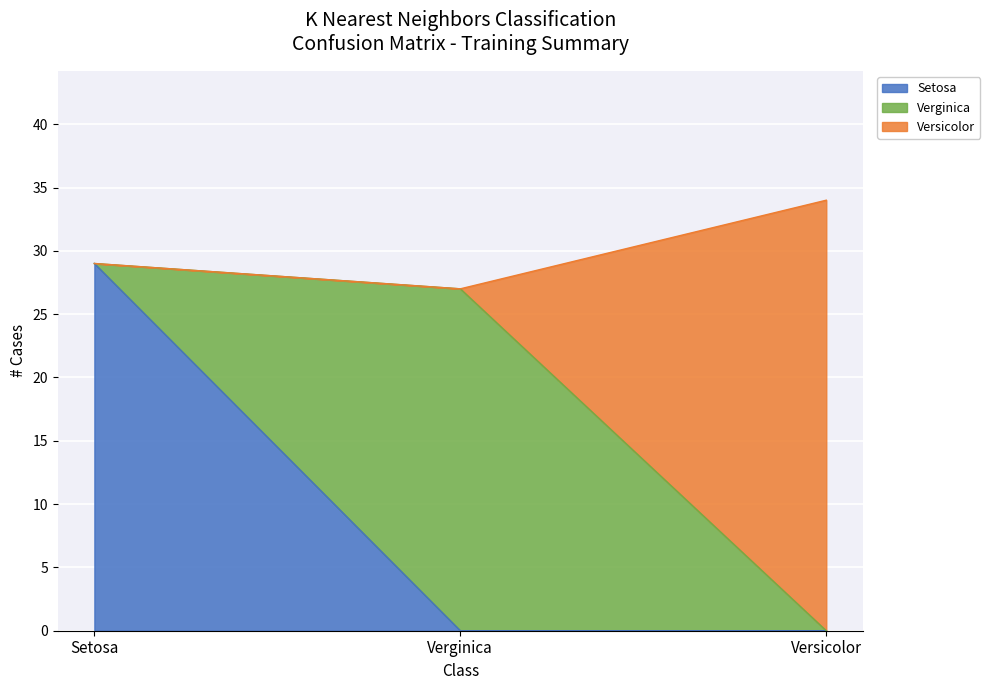

Reading left to right, list the values for the Setosa series.

29	0	0